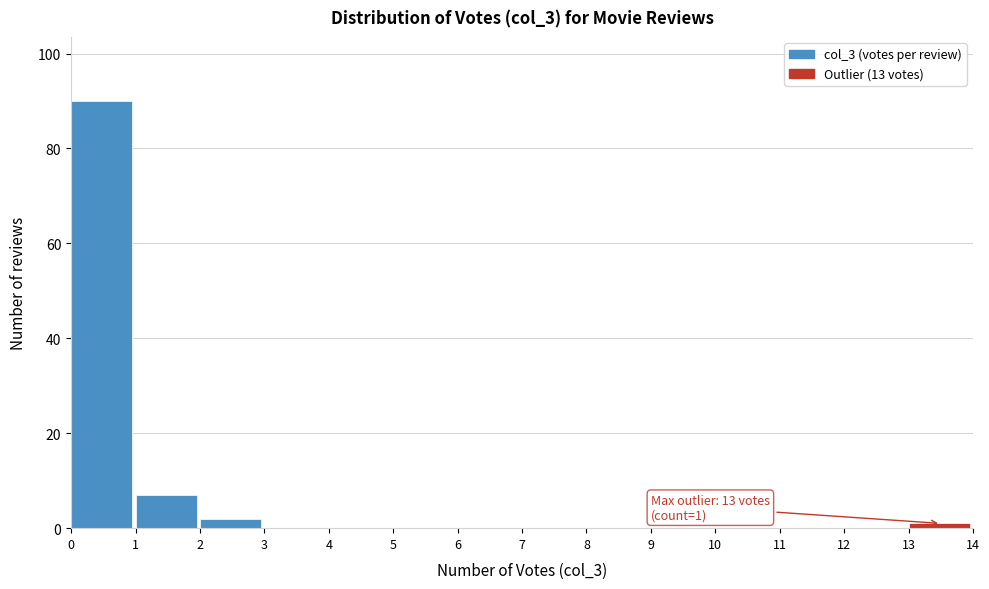

Over which range of the x-axis is the bar tallest?

0 to 1